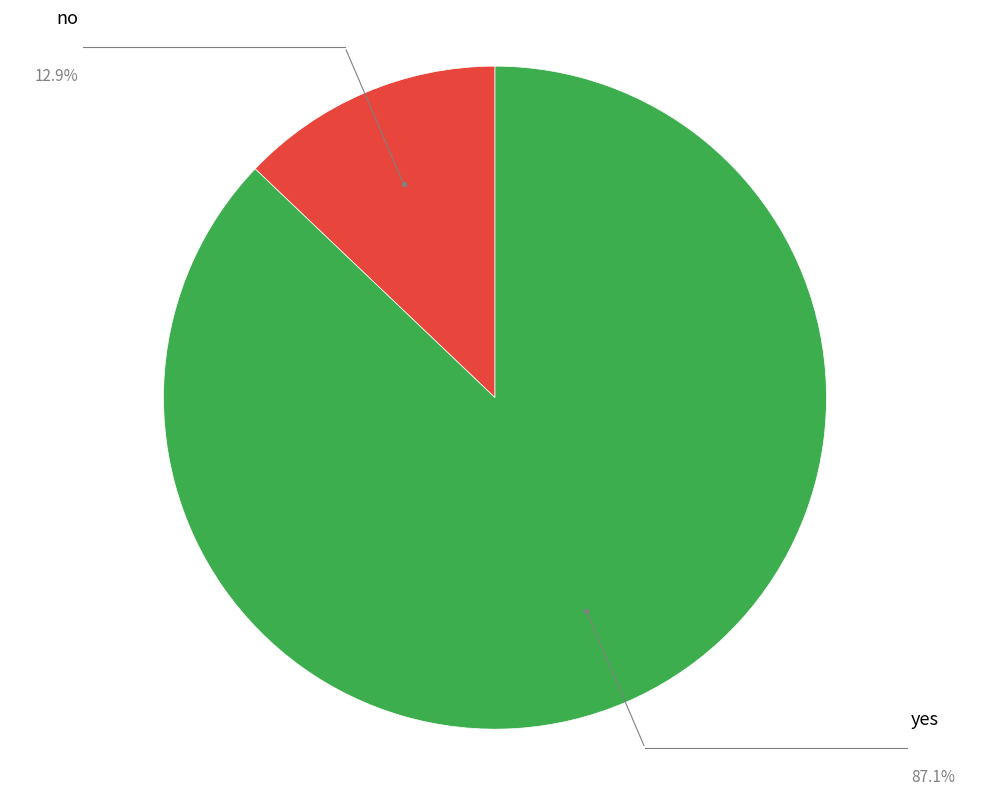

Is there any slice that represents more than half of the pie?

Yes